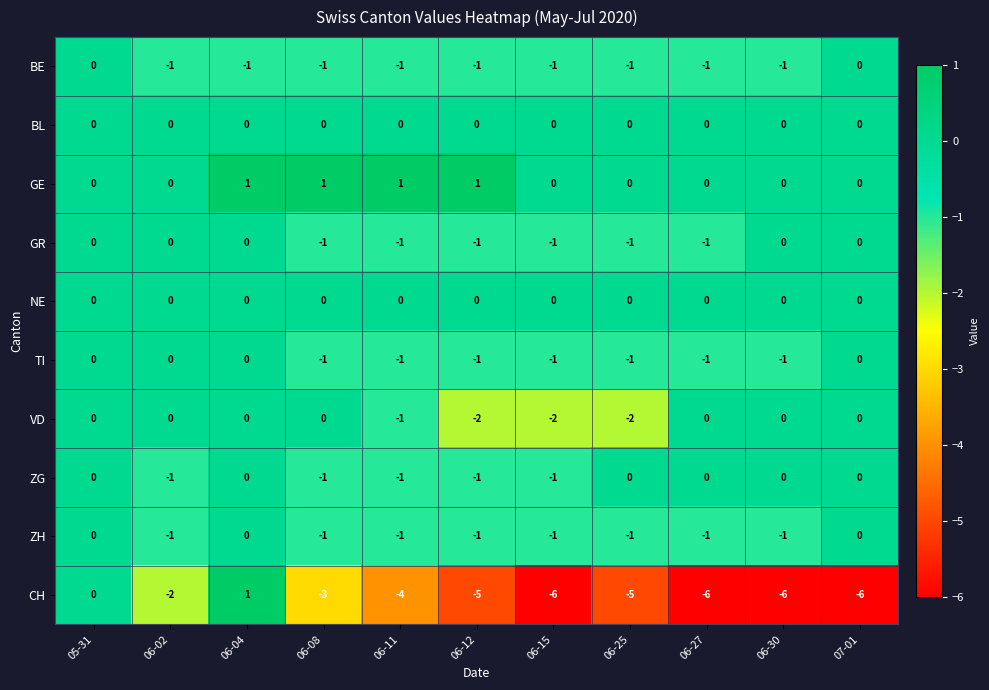

Between 06-12 and 06-30, which series saw the biggest shift?

VD